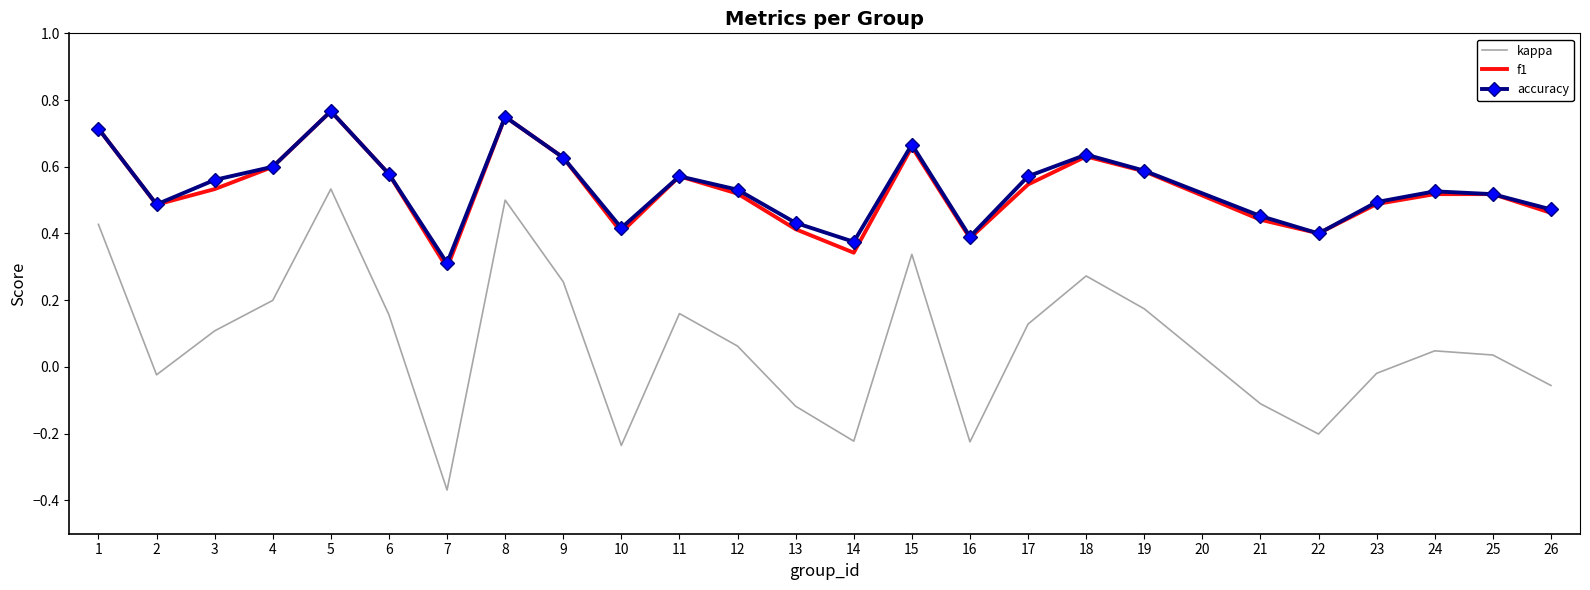

What is the total value across all series at 6?

1.3